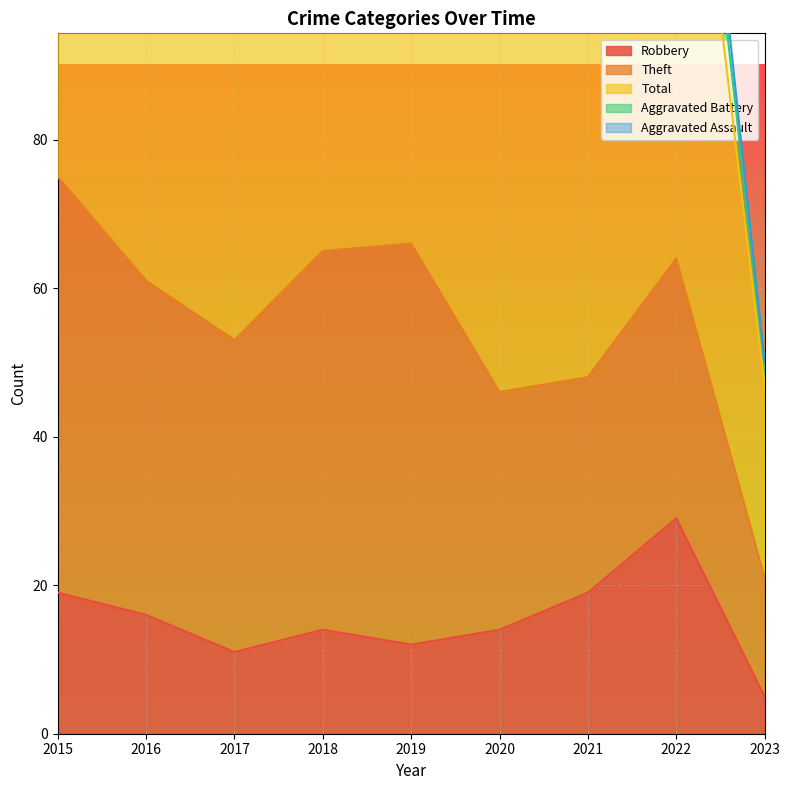

What is the value of the Robbery point at the 4th from the left?

14